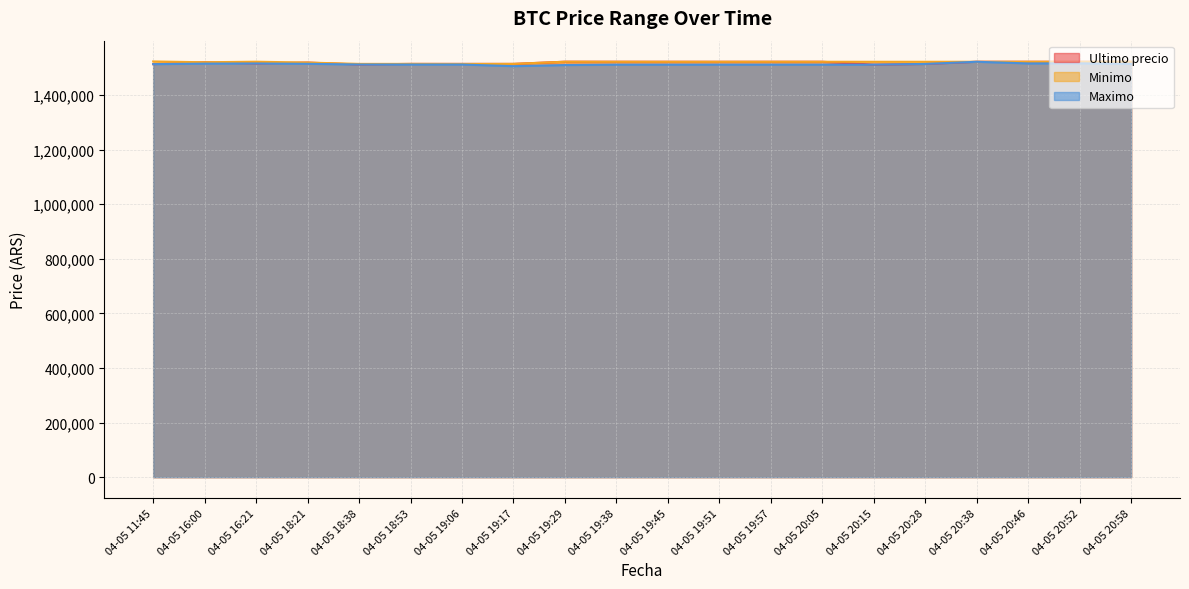

What is the label of the 19th point from the right?

04-05 16:00